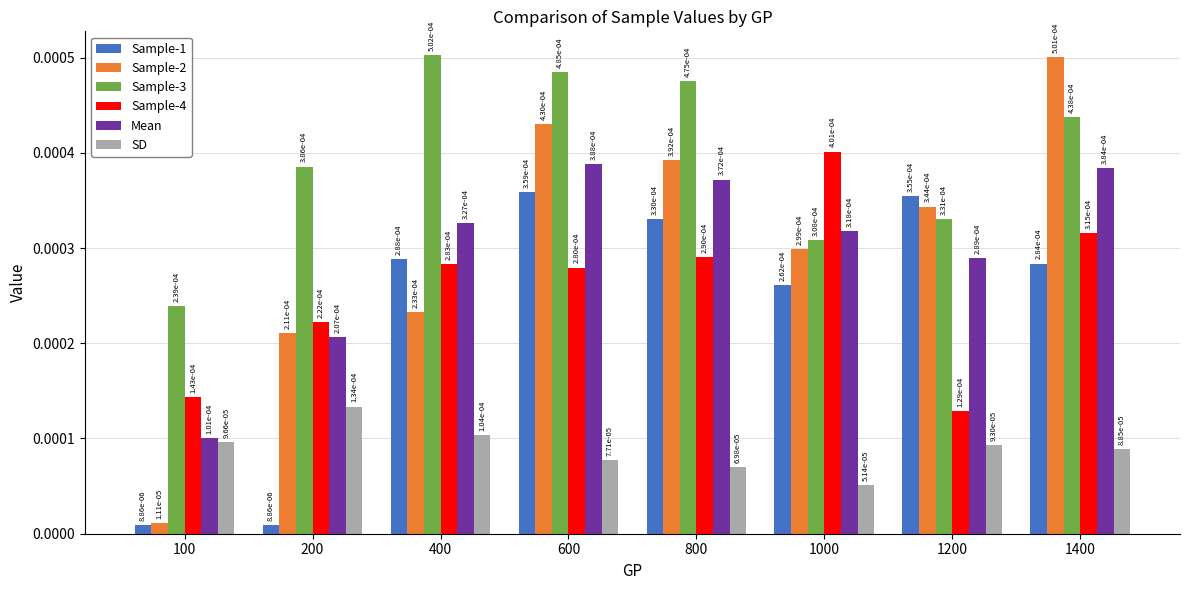

Count the Sample-4 values in the range 0 to 1.

8